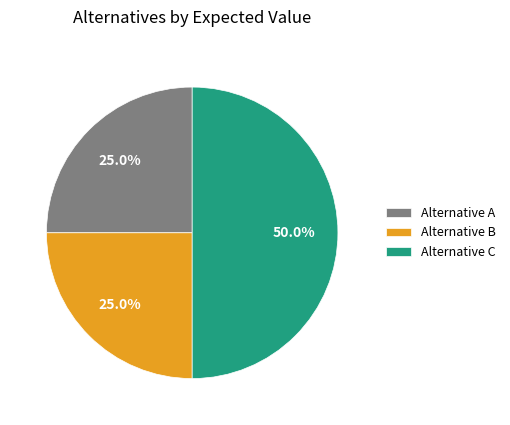

How many slices are in this pie chart?

3